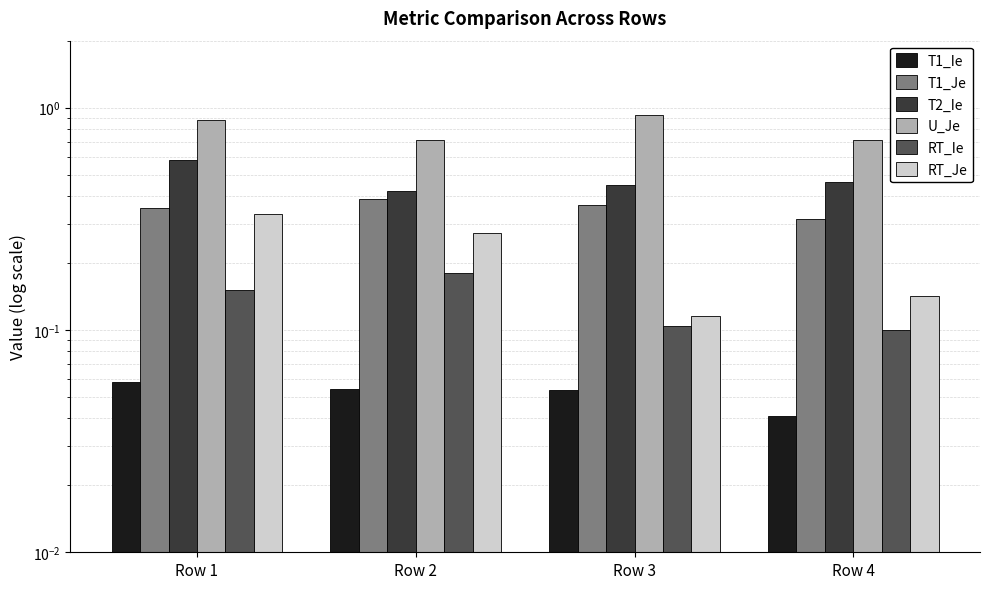

What value does the RT_Je series have at Row 4?

0.1